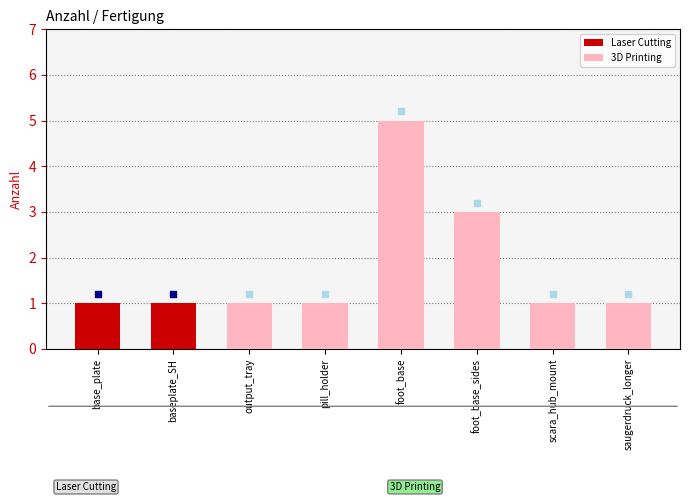

Which has a higher value, pill_holder or foot_base_sides?

foot_base_sides